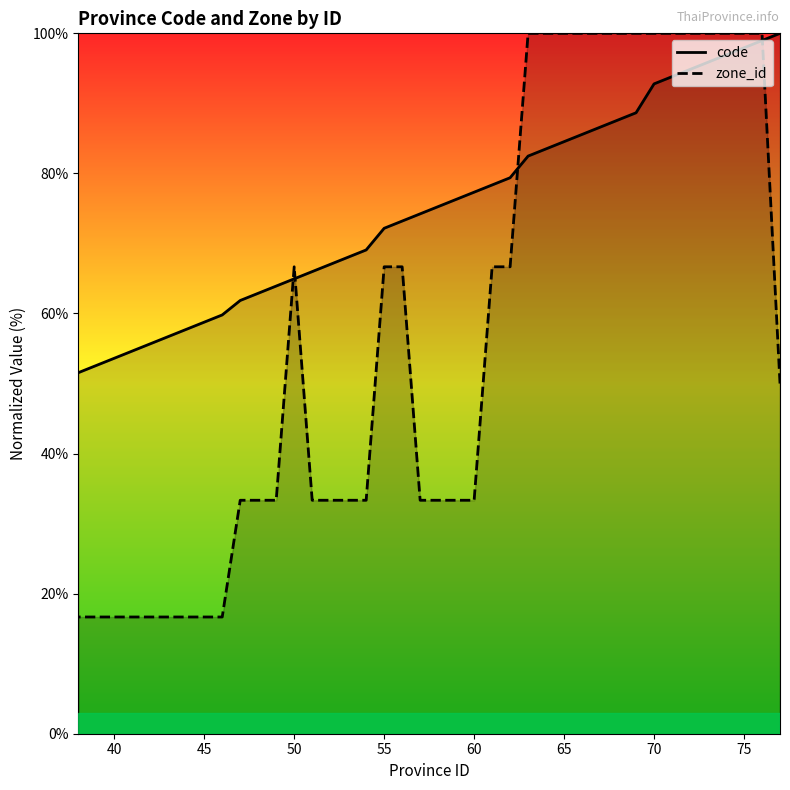

How many times do code and zone_id cross each other?

4